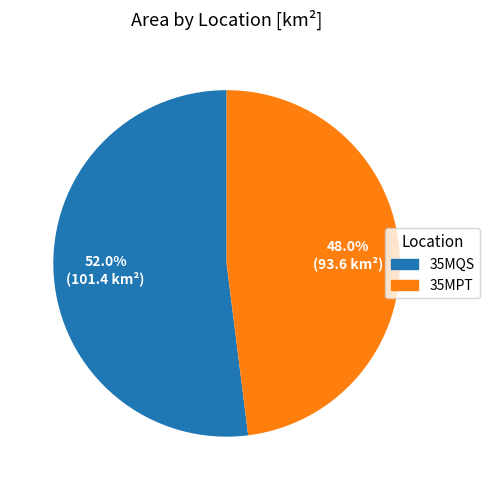

Does any single category account for the majority?

Yes